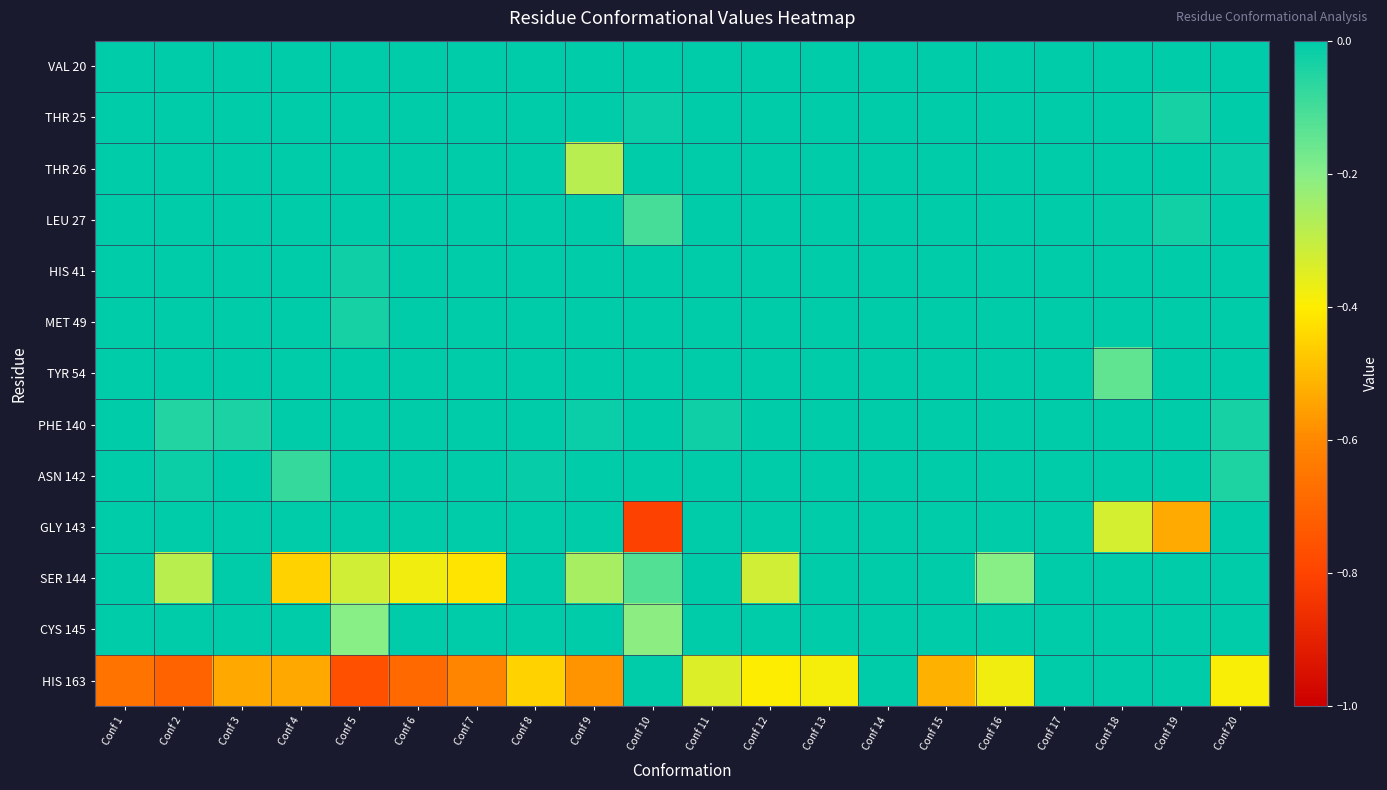

At which category is the sum across all series the highest?

Conf 14